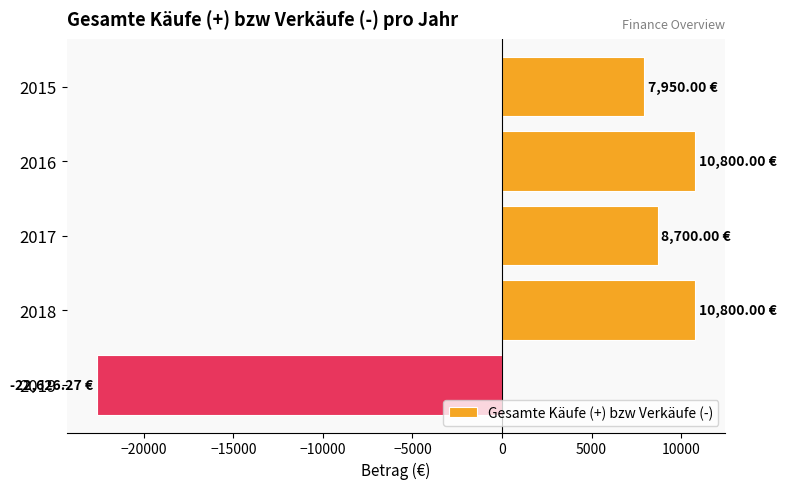

What is the change in value from 2017 to 2019?

-31326.3